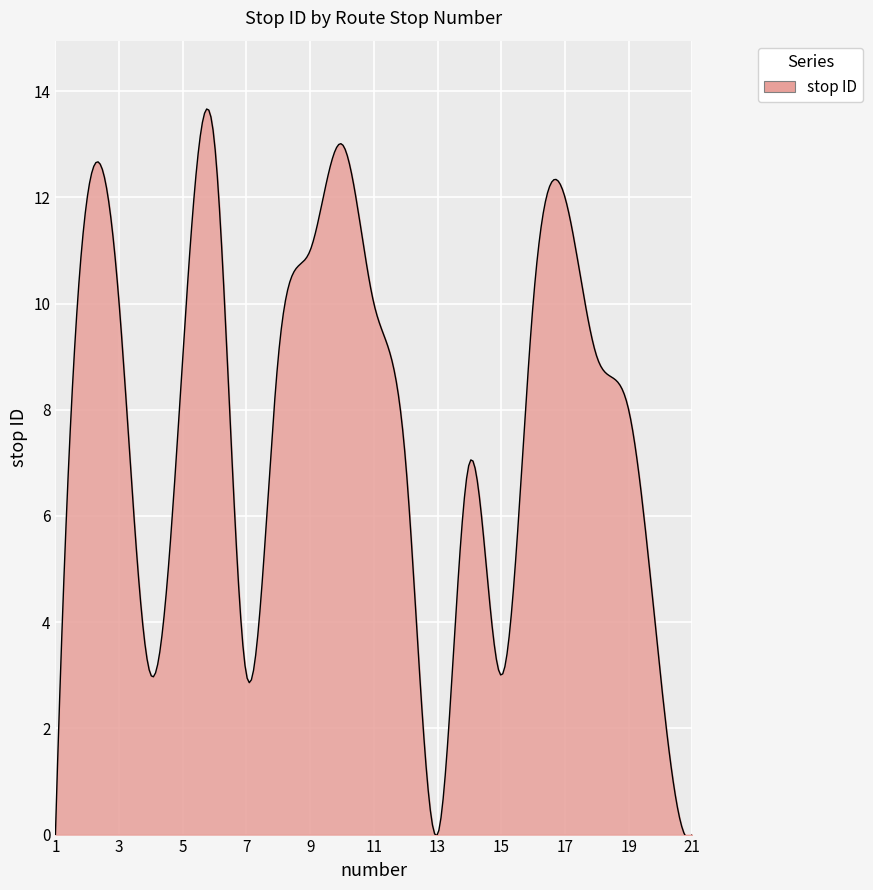

What is the greatest value displayed?

13.7